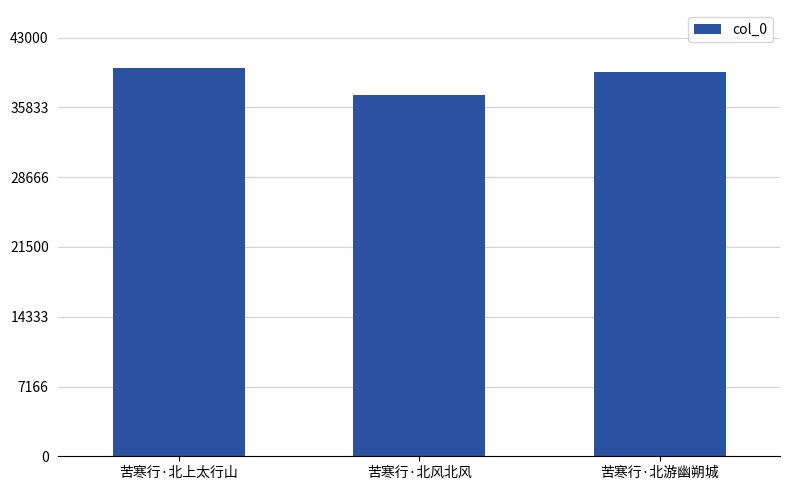

List the labels in order of value, largest first.

苦寒行·北上太行山, 苦寒行·北游幽朔城, 苦寒行·北风北风